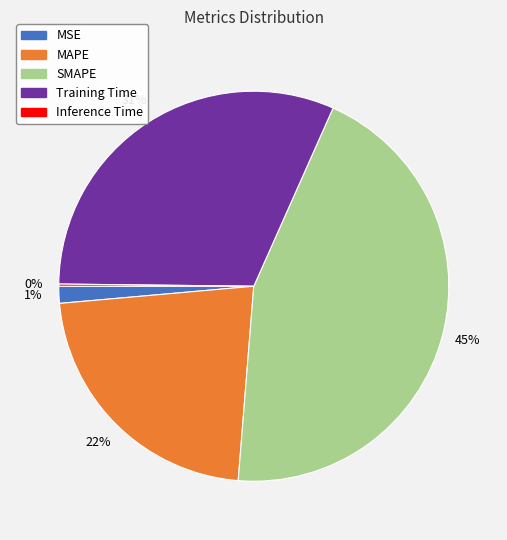

To the nearest percent, what is the combined percentage of MSE and SMAPE?

46%